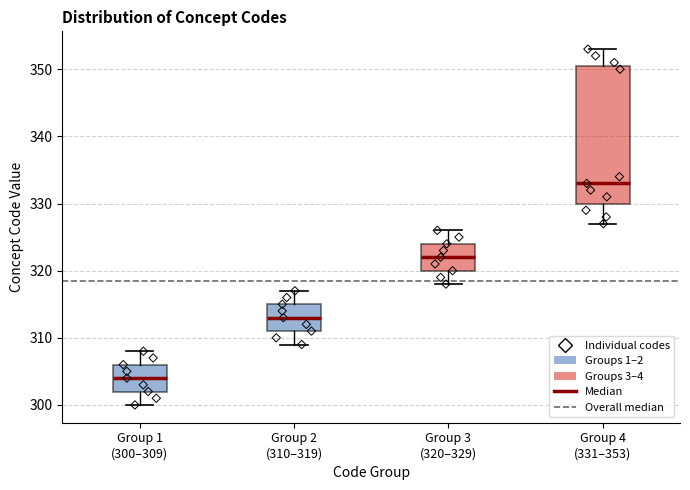

Reading left to right, transcribe this box plot: for each box, give where its median line is, the range the box spans, and where its two whiskers end, as read against the y-axis. The values are not printed on the chart, so give them approximately, as read against the axis.

Group 1 (300–309): median 304, box 302 to 306, whiskers 300 to 308
Group 2 (310–319): median 313, box 311 to 315, whiskers 309 to 317
Group 3 (320–329): median 322, box 320 to 324, whiskers 318 to 326
Group 4 (331–353): median 333, box 330 to 351, whiskers 327 to 353